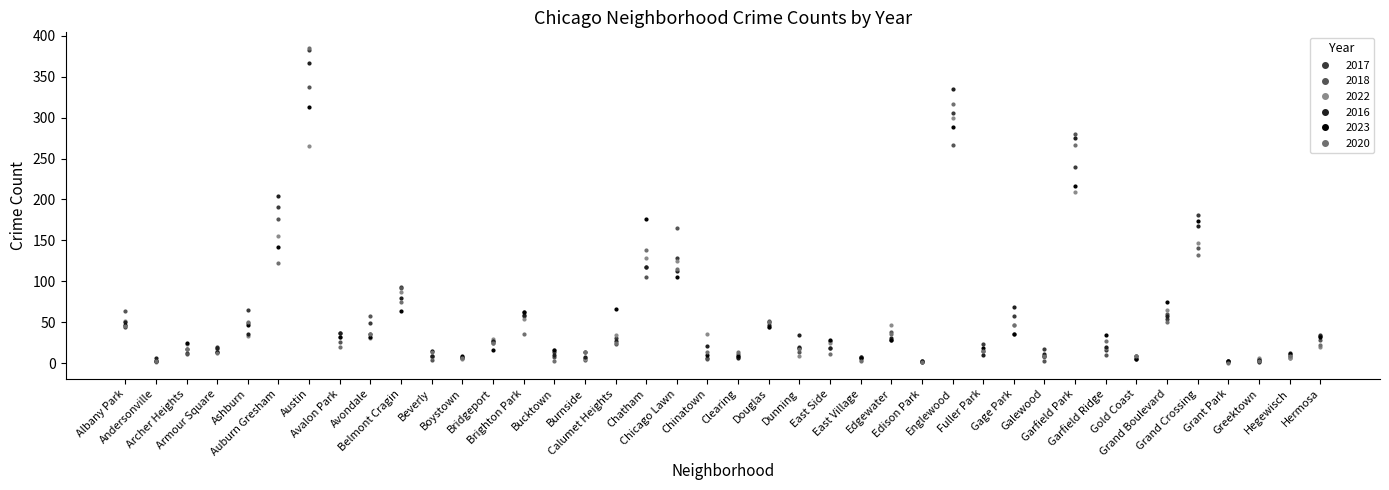

Which series changed the most between Armour Square and Calumet Heights?

2023